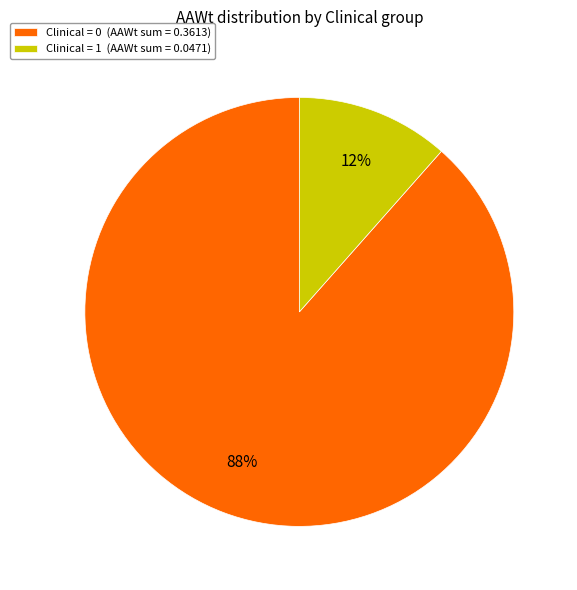

Rank the categories by value from highest to lowest.

Clinical = 0 (AAWt sum = 0.3613), Clinical = 1 (AAWt sum = 0.0471)